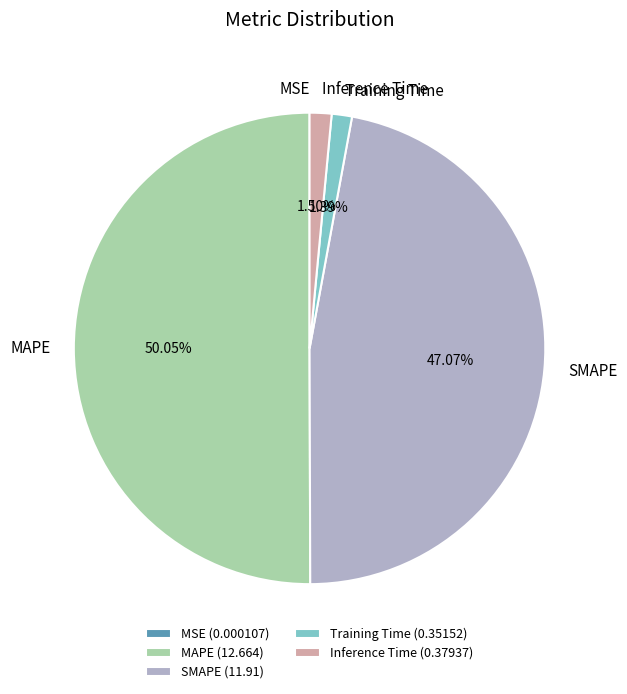

How much of the chart is everything except Training Time?

98.6%